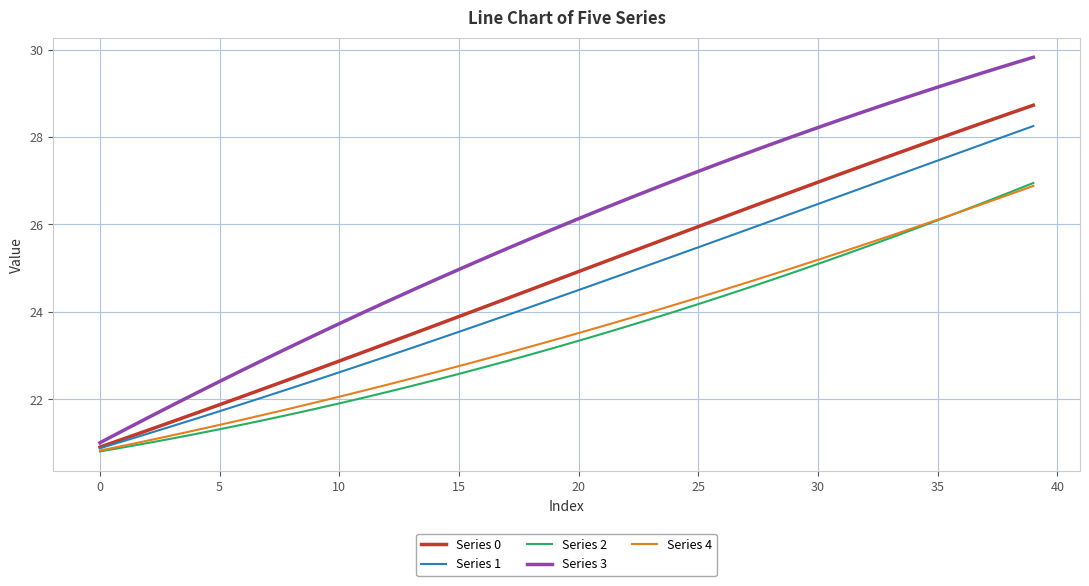

Which series has the widest spread of values?

Series 3